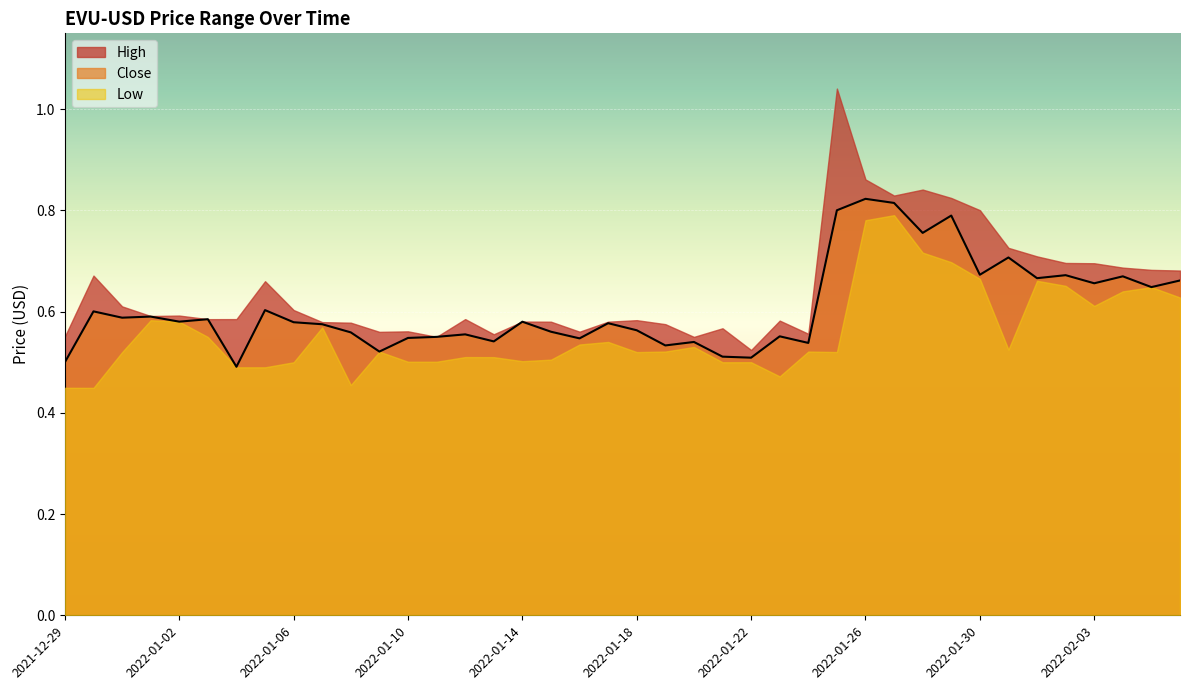

What is the value of the Close point at the 15th from the left?

0.6